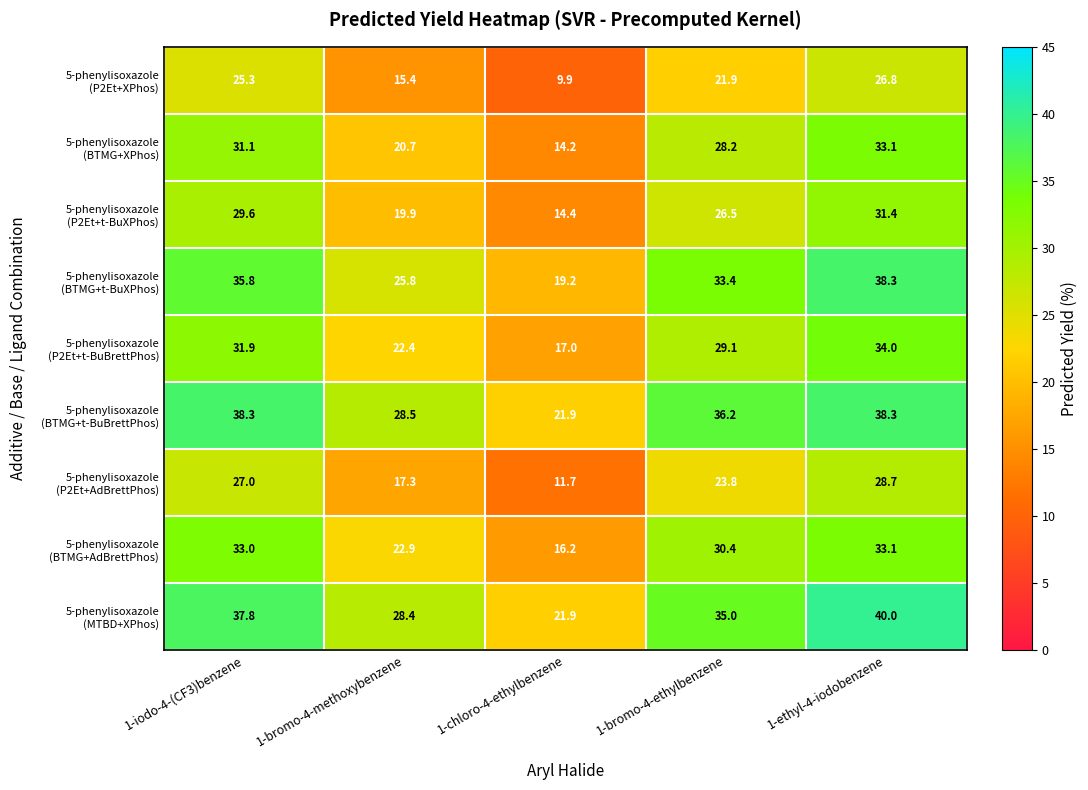

What is the greatest value displayed?

40.0